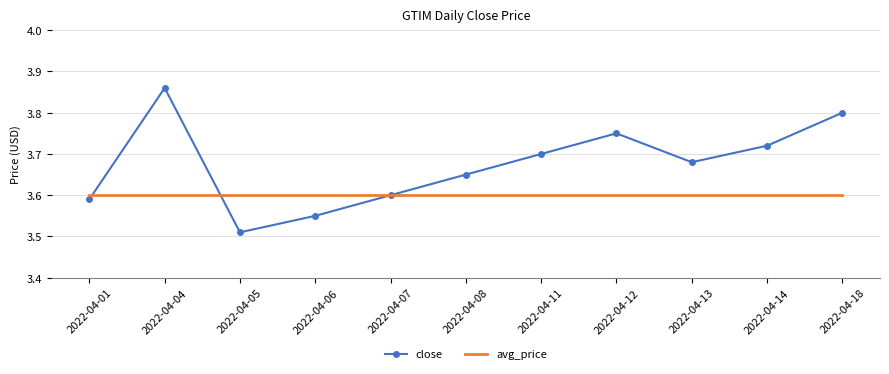

At which label is close closest to 3?

2022-04-05